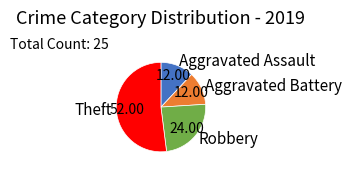

Approximately how many times larger is the value at Aggravated Battery compared to Aggravated Assault?

1.0